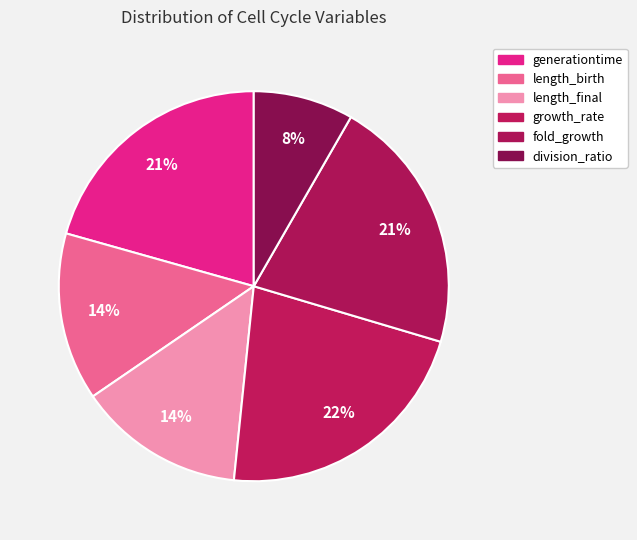

True or false: generationtime accounts for 34% of the total.

False